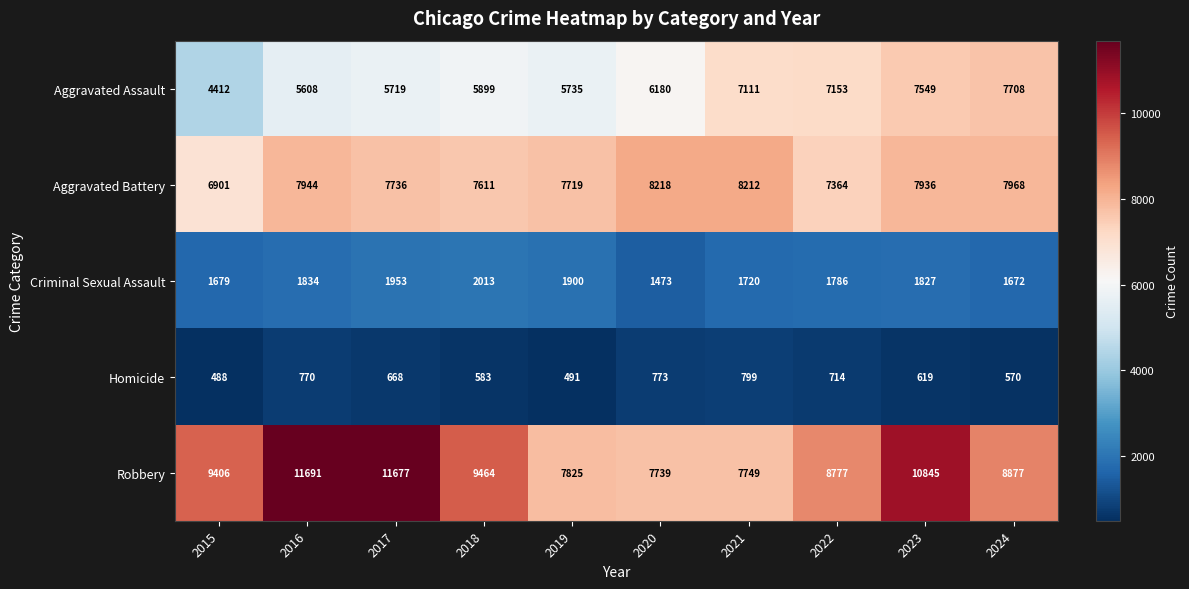

How many data points does each series have?

10